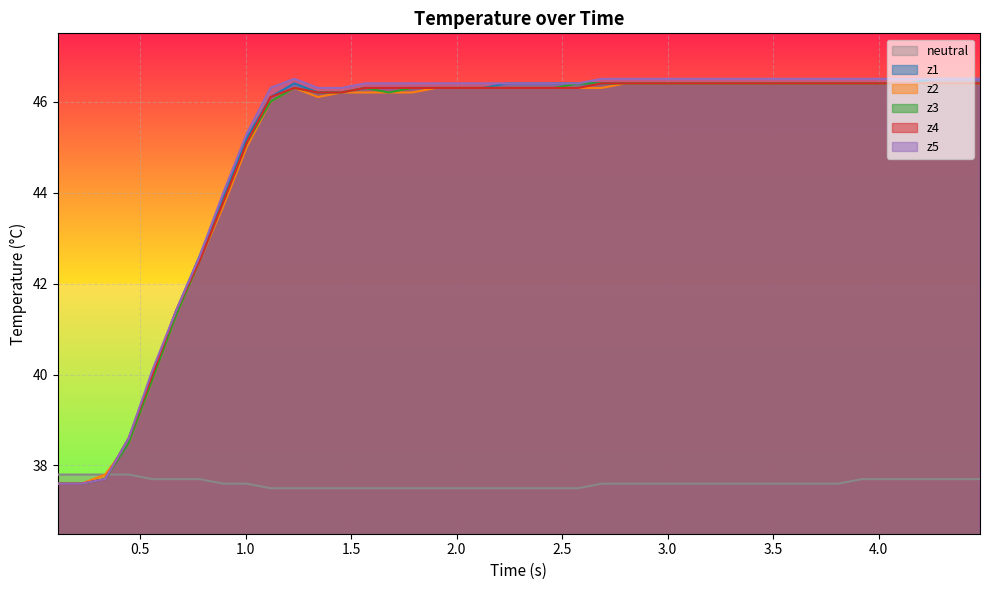

What is the greatest value displayed?

46.5